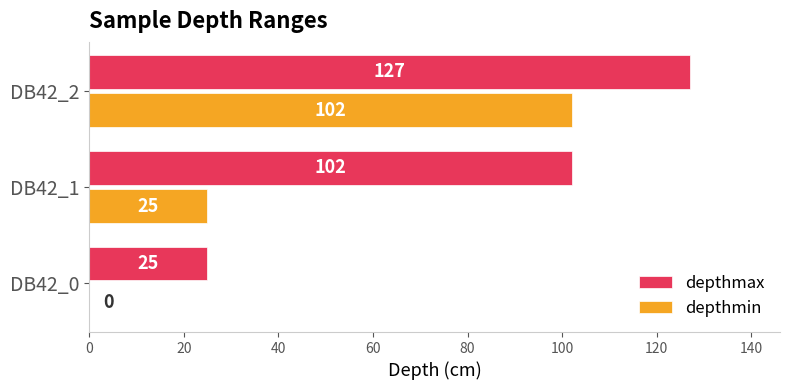

The value of depthmin at DB42_2 is 102. True or false?

True